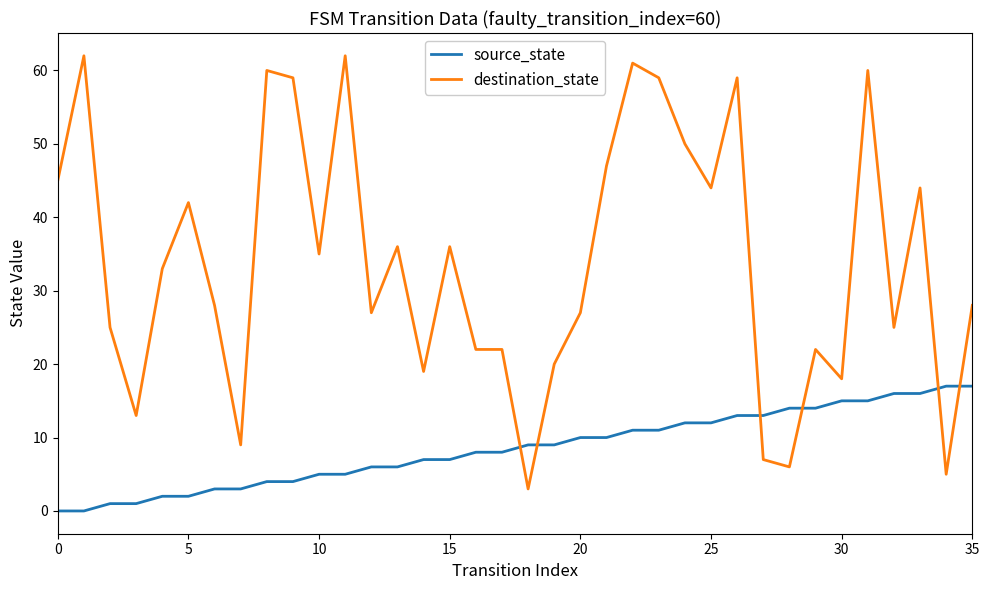

What is the greatest value displayed?

62